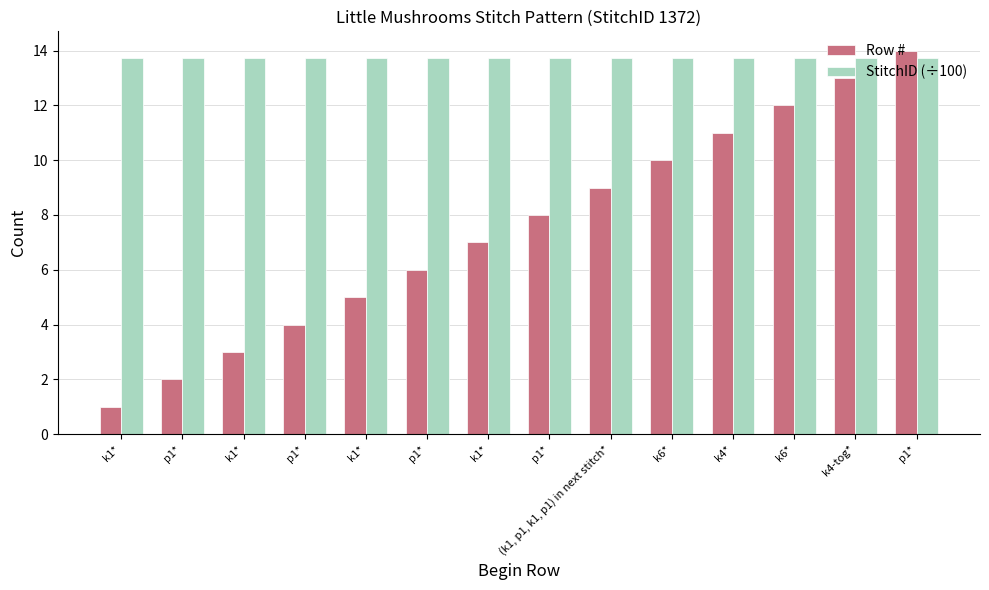

Where is Row # nearest to the value 7?

k1*